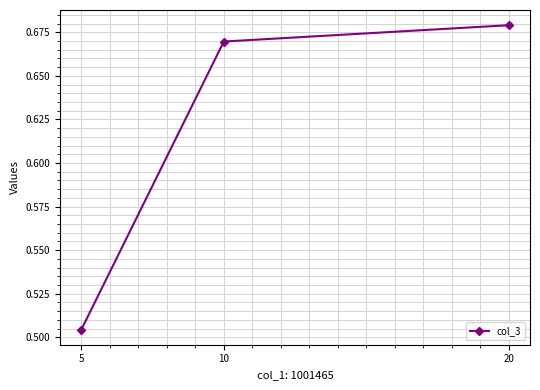

Which label corresponds to the largest value in the chart?

20